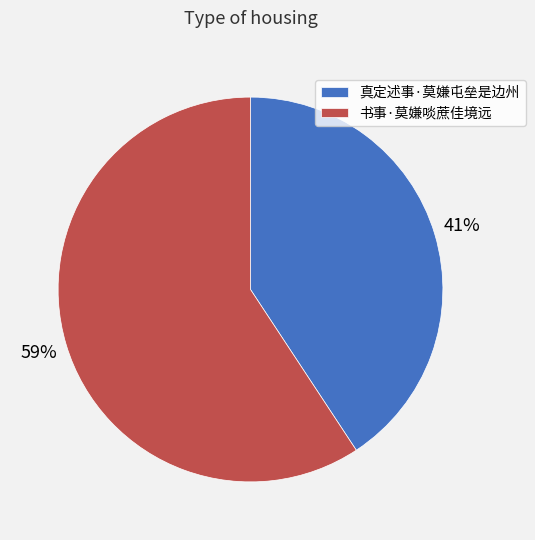

Rank the categories by value from highest to lowest.

书事·莫嫌啖蔗佳境远, 真定述事·莫嫌屯垒是边州